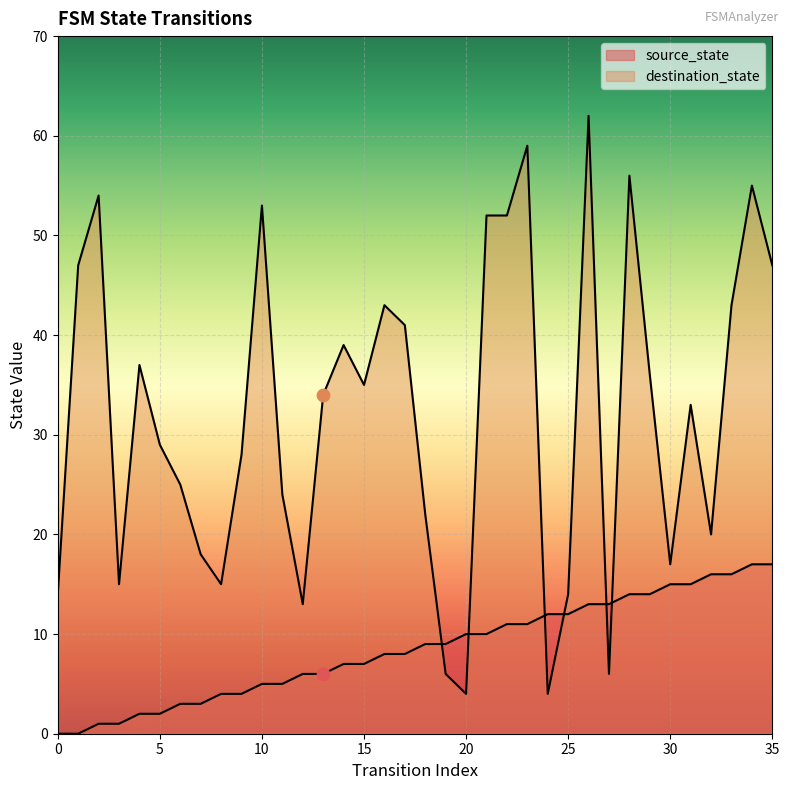

Which series contains the highest Y value?

destination_state